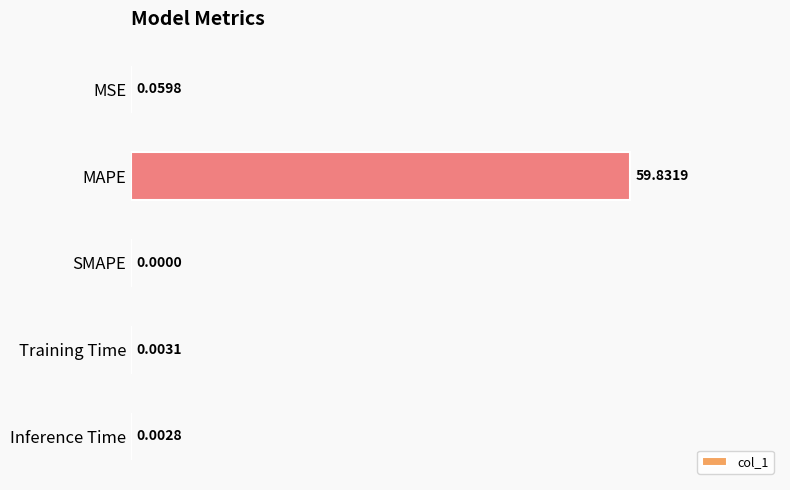

Does the chart contain stacked bars?

No